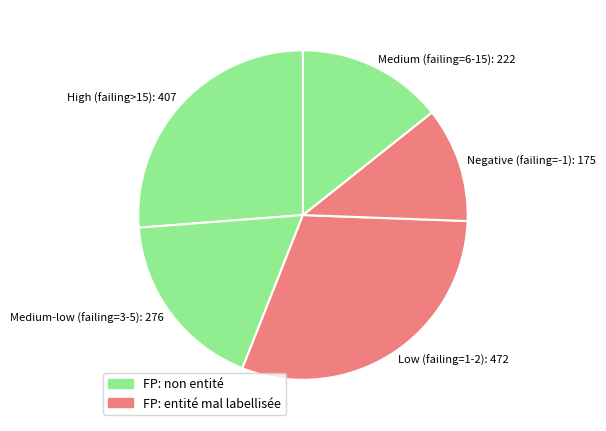

Is the sum of Low (failing=1-2): 472 and Negative (failing=-1): 175 greater than half?

No